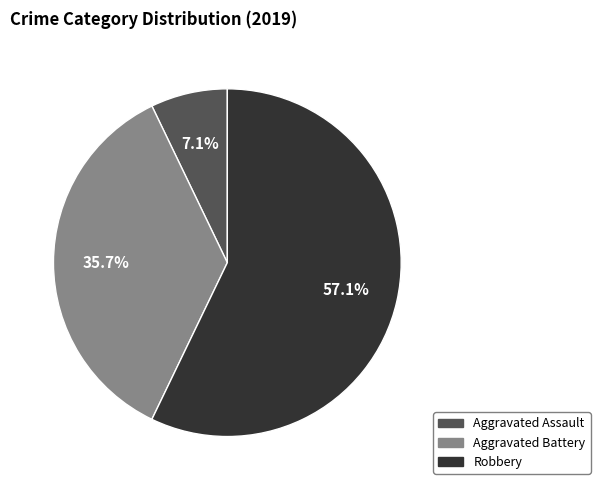

Does any single category account for the majority?

Yes